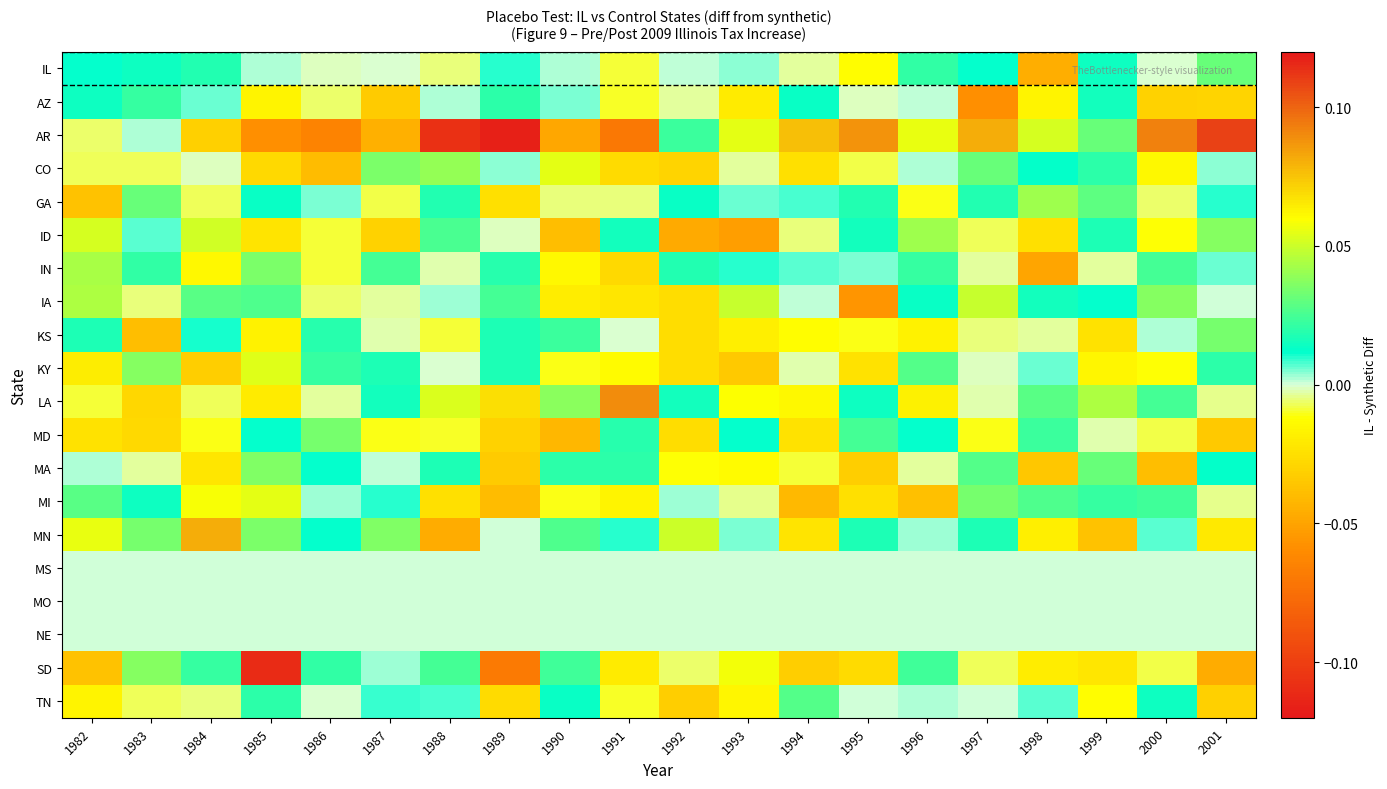

At which category is the sum across all series the highest?

1996